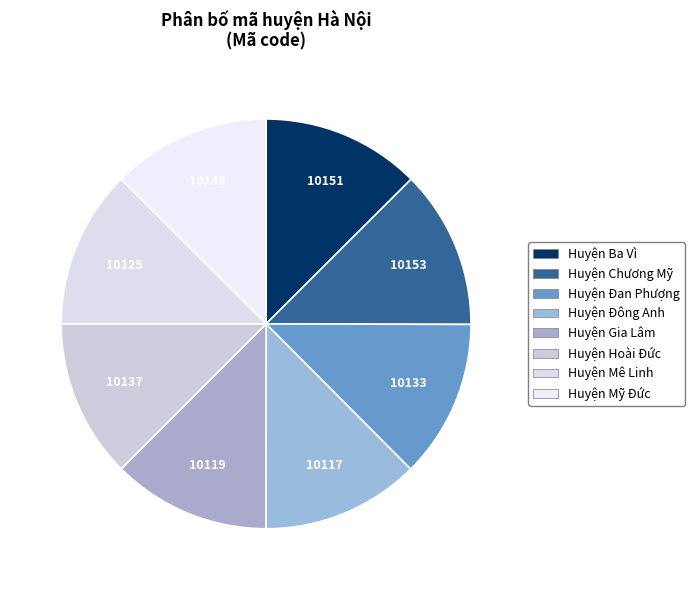

Approximately how many times larger is the value at Huyện Gia Lâm compared to Huyện Đan Phượng?

1.0